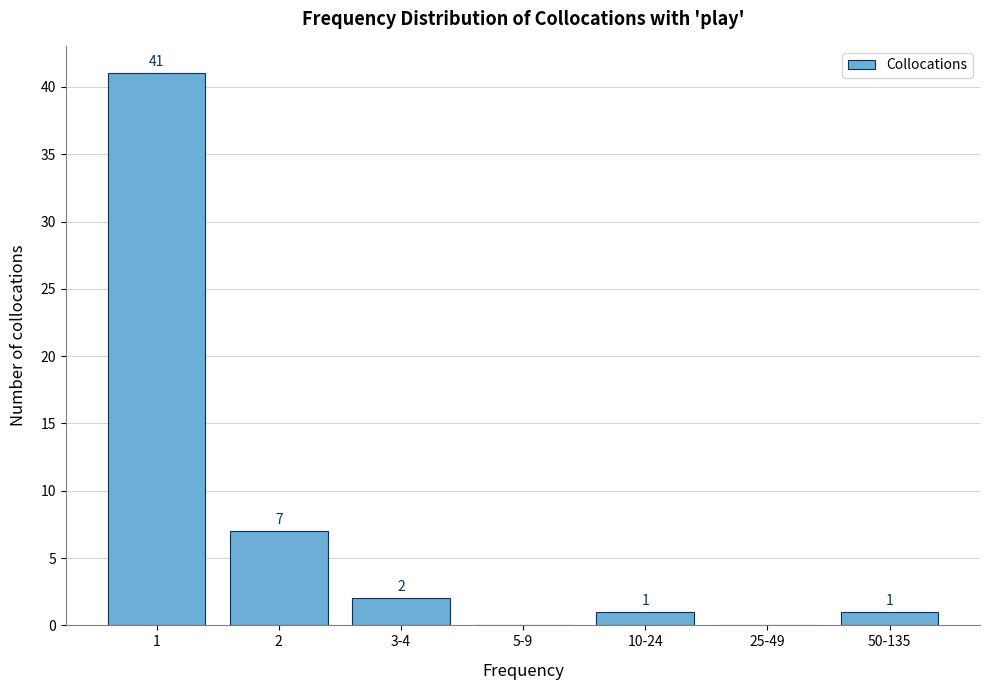

Reading left to right, list all the values displayed in this chart.

1=41	2=7	3-4=2	5-9=0	10-24=1	25-49=0	50-135=1